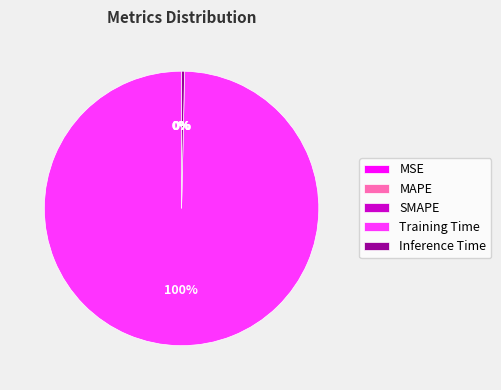

The Training Time slice represents 100% of the pie. True or false?

True